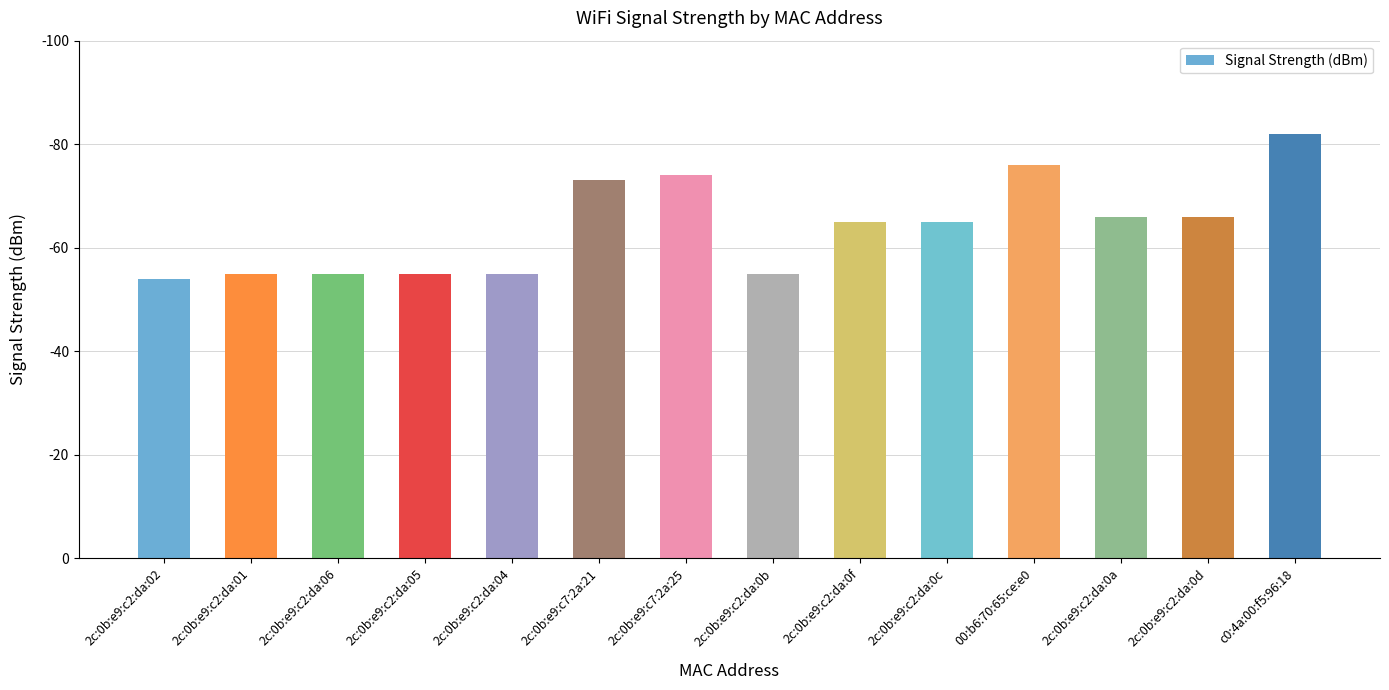

Approximately how many times larger is the value at 2c:0b:e9:c7:2a:21 compared to 2c:0b:e9:c2:da:04?

1.3